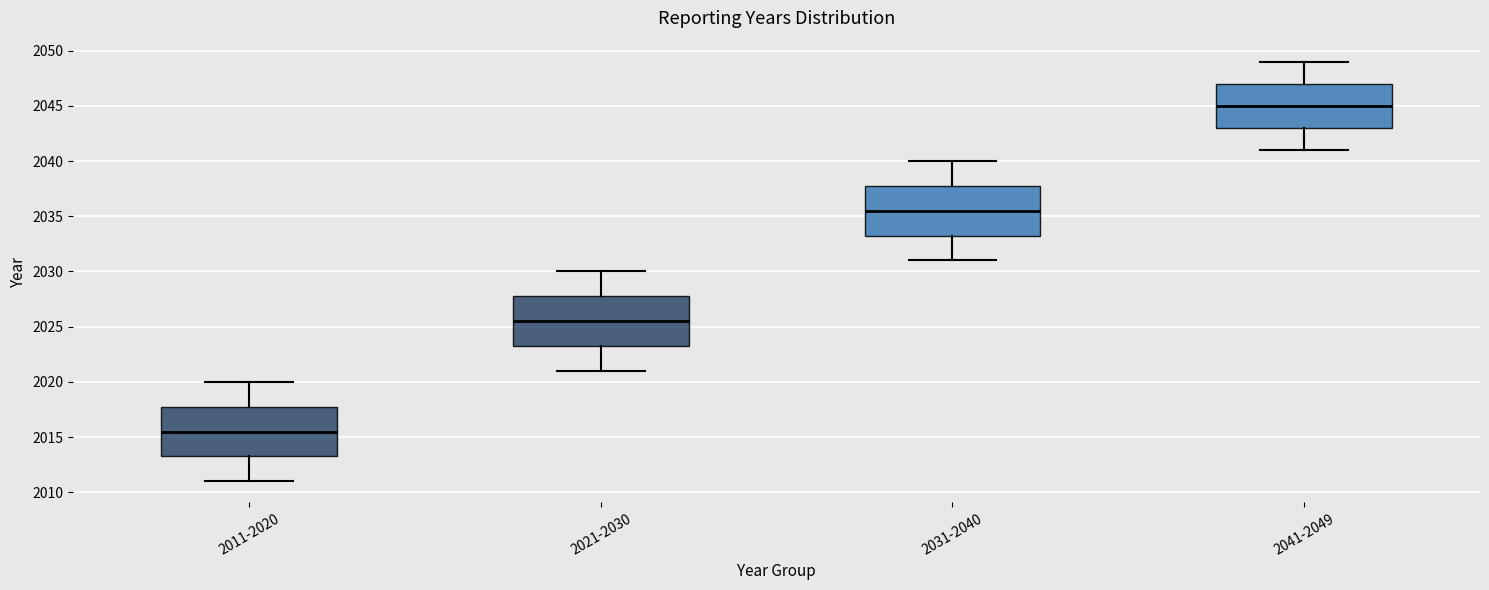

Reading left to right, transcribe this box plot: for each box, give where its median line is, the range the box spans, and where its two whiskers end, as read against the y-axis. The values are not printed on the chart, so give them approximately, as read against the axis.

2011-2020: median 2015.5, box 2013.5 to 2018.0, whiskers 2011.0 to 2020.0
2021-2030: median 2025.5, box 2023.5 to 2028.0, whiskers 2021.0 to 2030.0
2031-2040: median 2035.5, box 2033.5 to 2038.0, whiskers 2031.0 to 2040.0
2041-2049: median 2045.0, box 2043.0 to 2047.0, whiskers 2041.0 to 2049.0